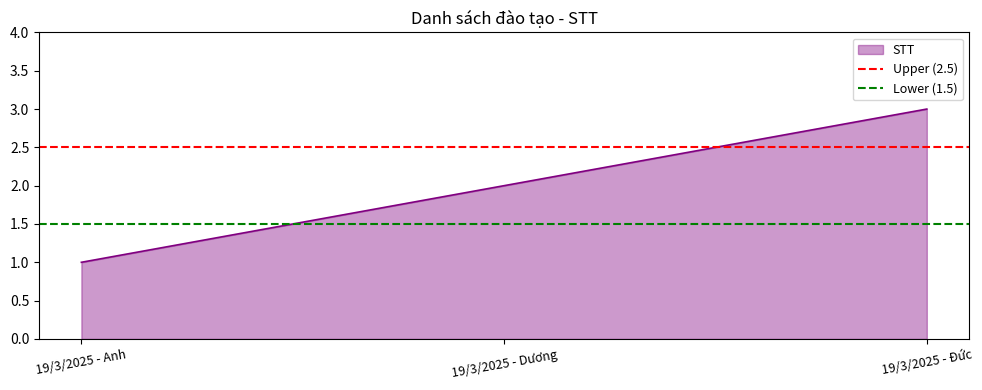

The STT series shows 1 at 19/3/2025 - Đức. True or false?

False